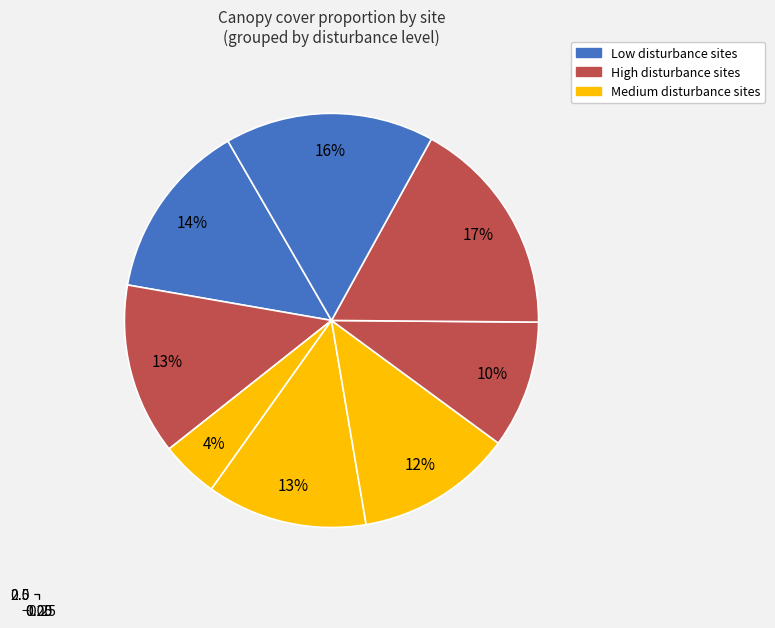

Does any single category account for the majority?

No